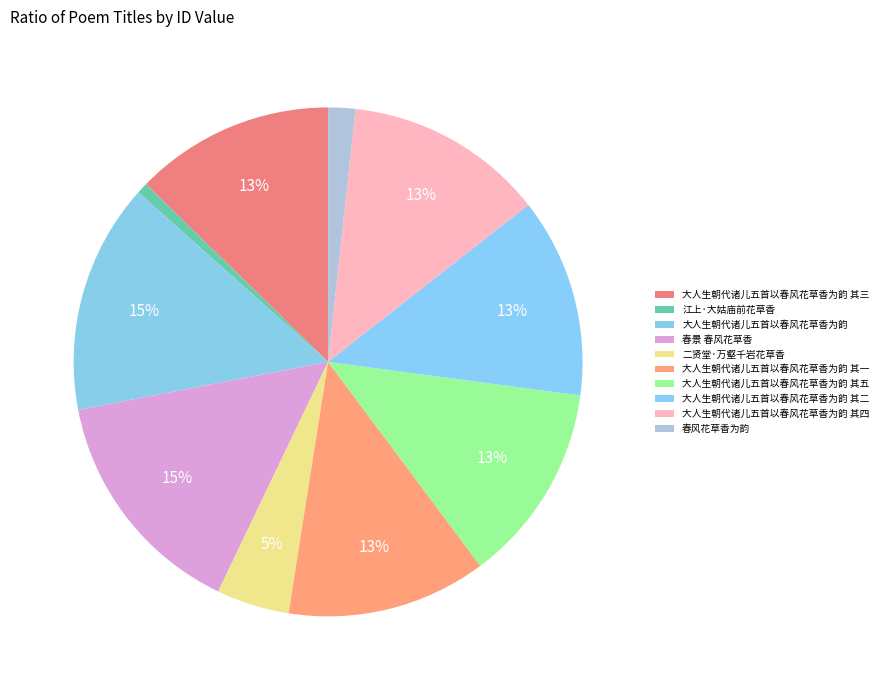

How many slices are in this pie chart?

10